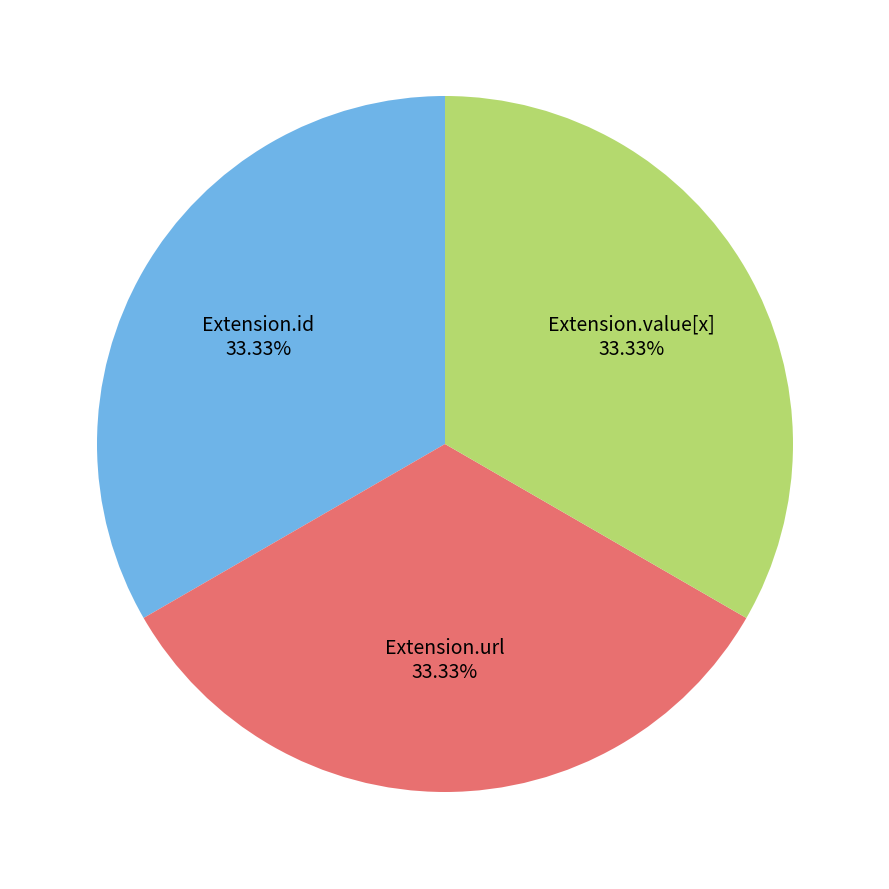

How many segments does this pie chart have?

3